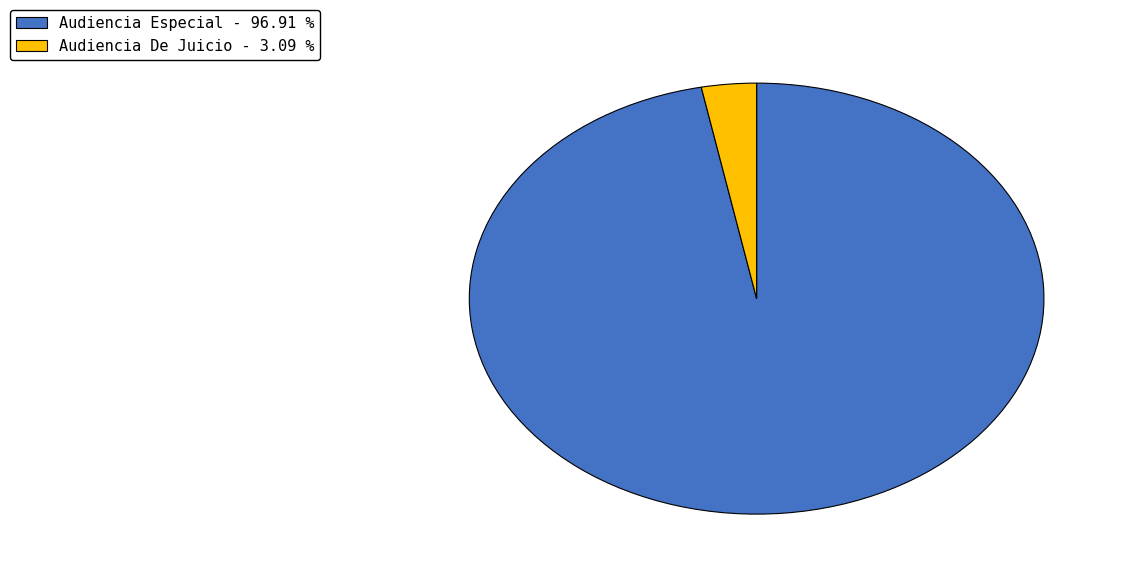

Is the sum of Audiencia Especial and Audiencia De Juicio greater than half?

Yes